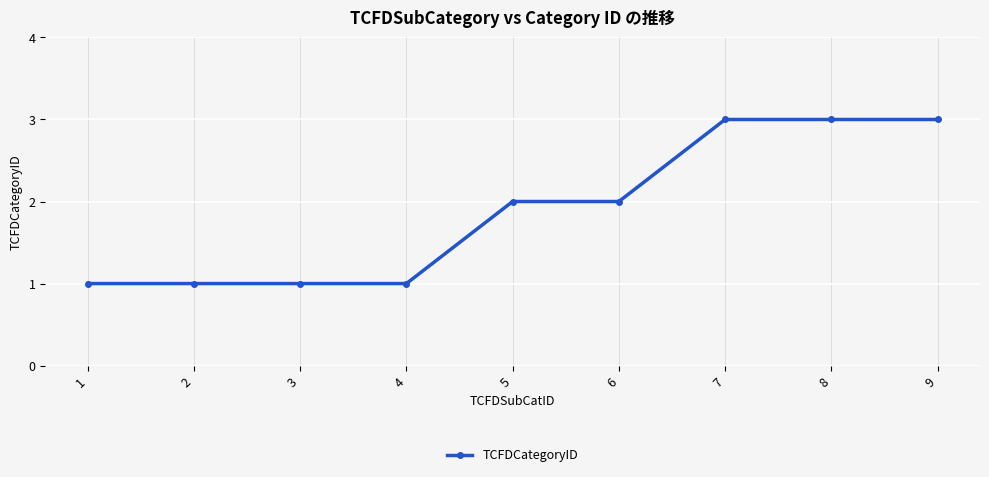

What is the value of the 7th point from the left?

3